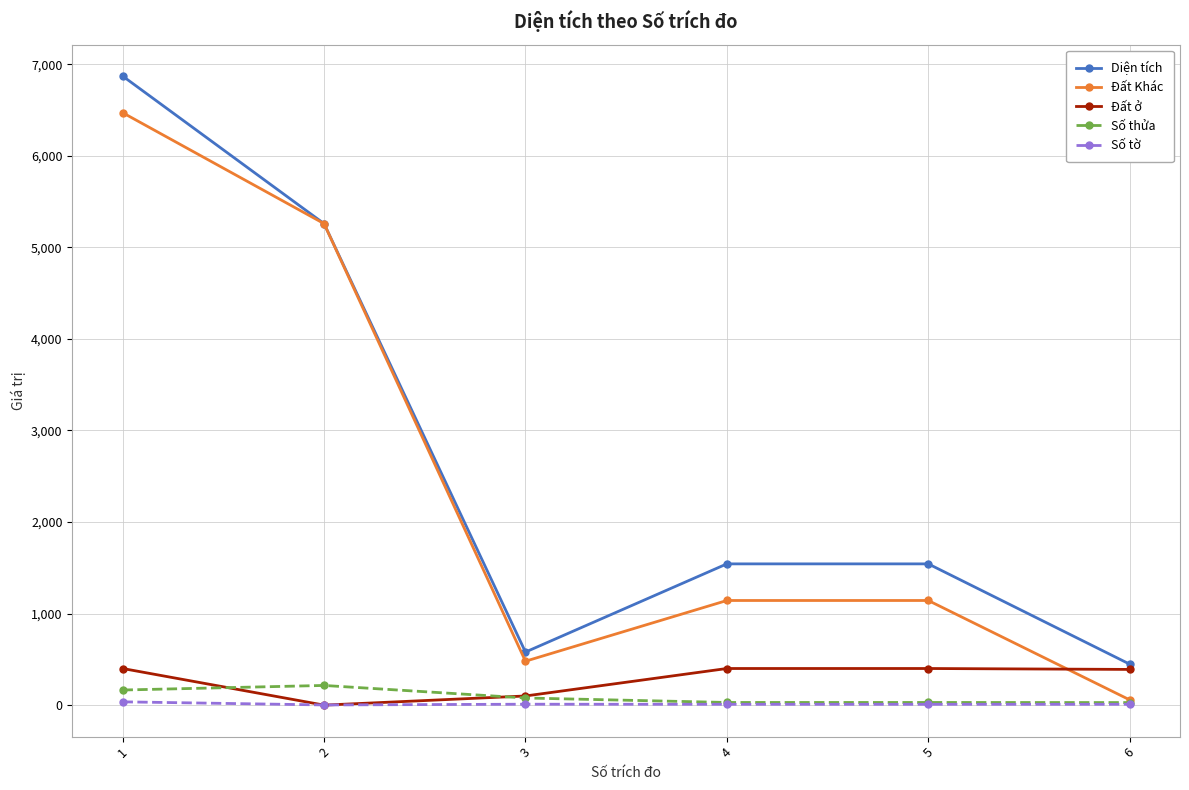

Read the Đất ở value at 4.

400.0